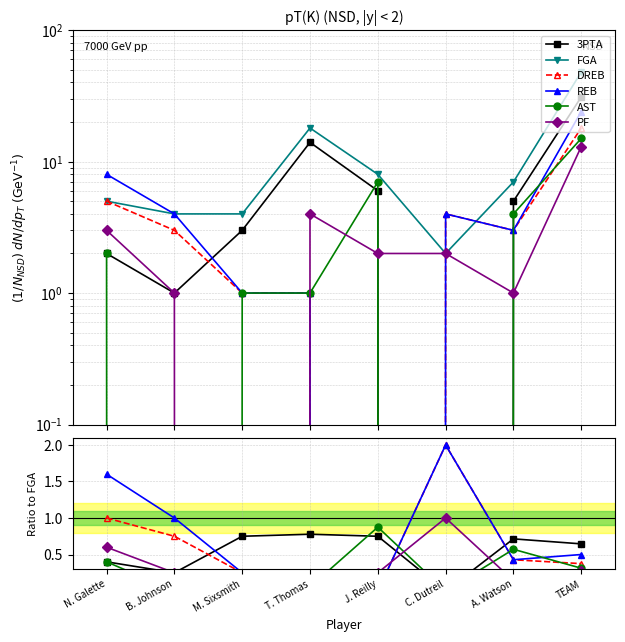

How many lines are shown in the chart?

6